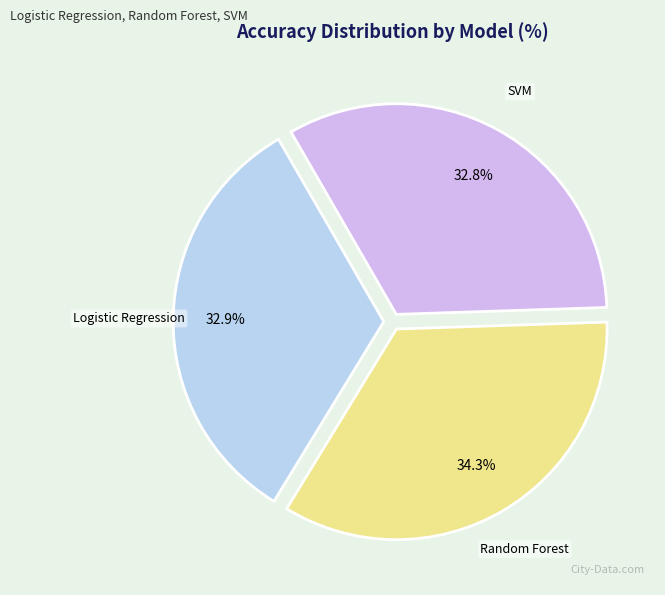

Which category has the smallest portion of the pie?

SVM